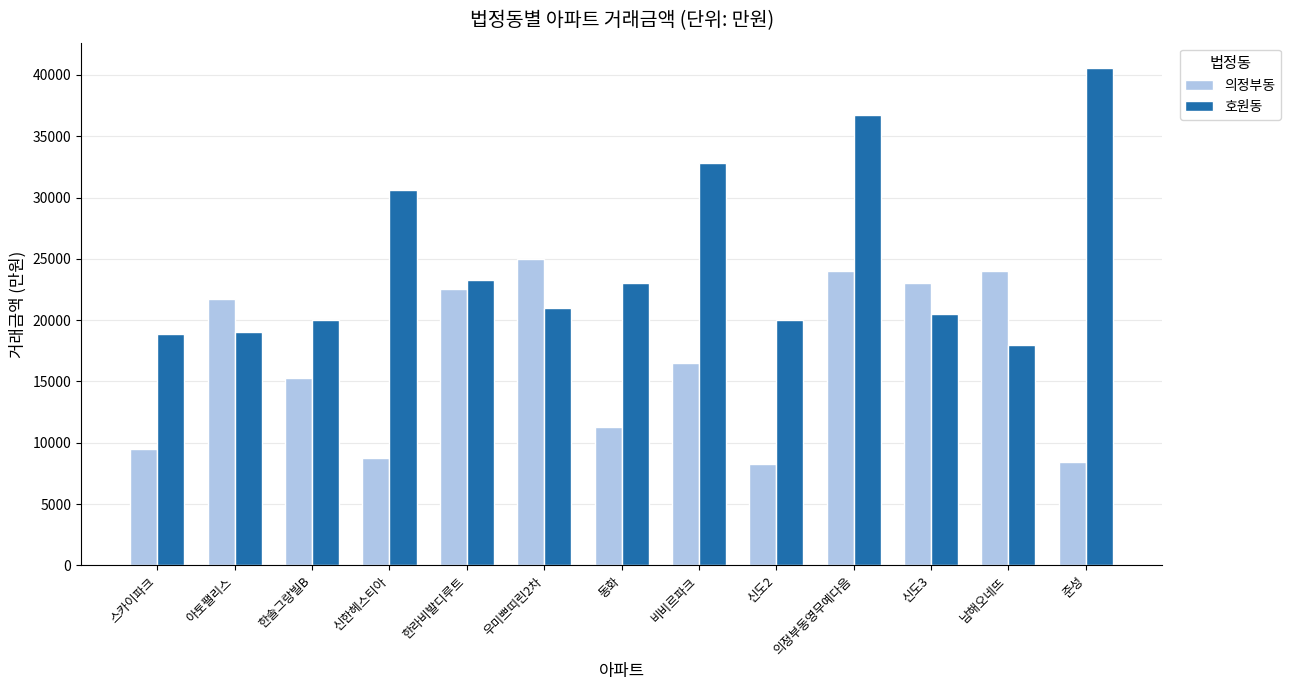

True or false: 의정부동 has a value of 21700 at 아토팰리스.

True